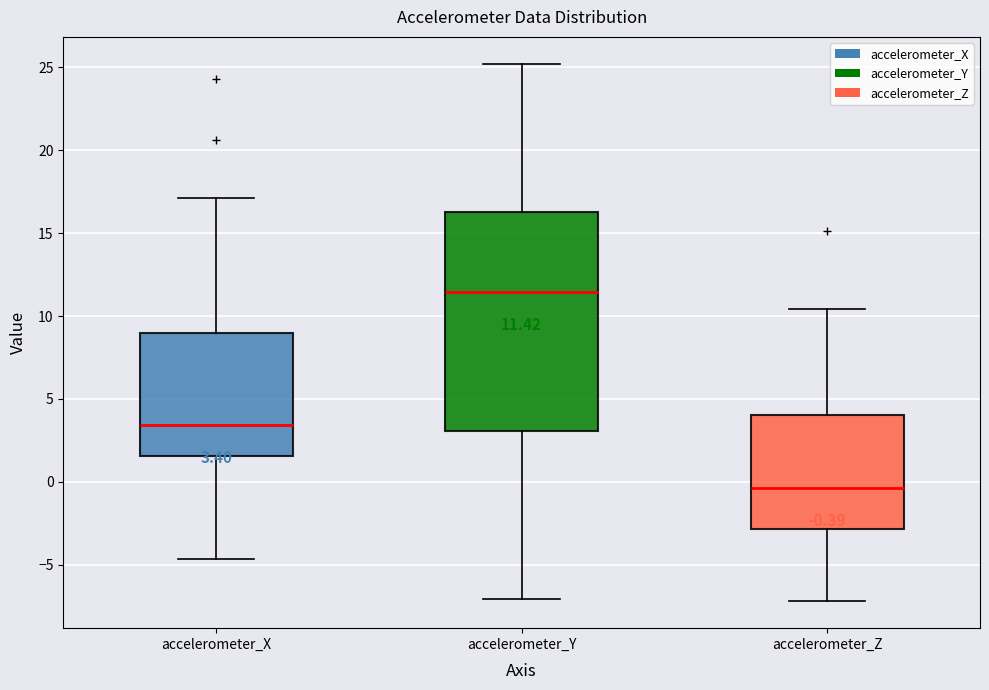

Which box is the tallest, from its lower edge to its upper edge?

accelerometer_Y